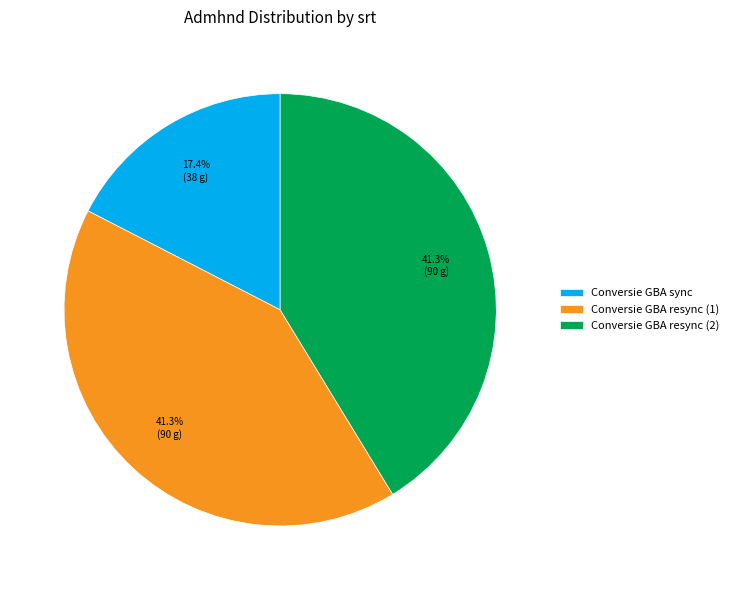

Which has a higher value, Conversie GBA sync or Conversie GBA resync (2)?

Conversie GBA resync (2)